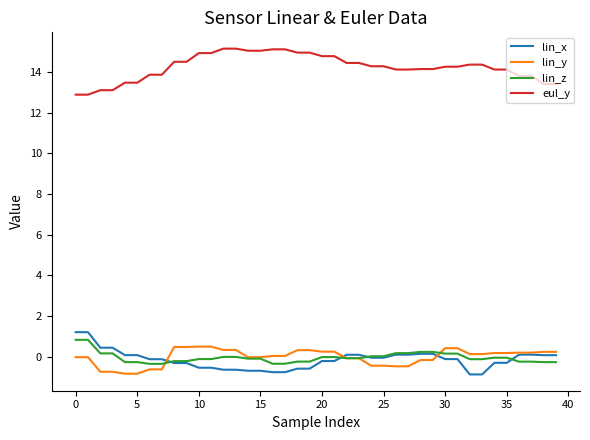

True or false: lin_x and eul_y intersect in this chart.

False